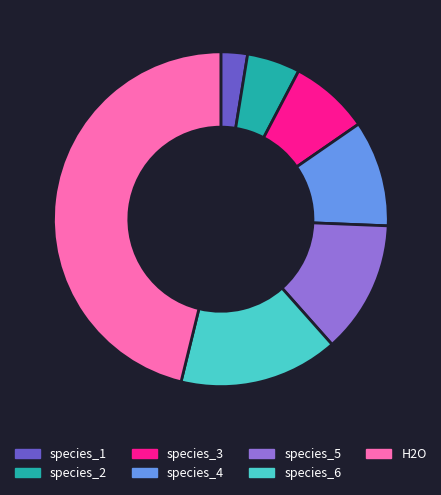

Rank the categories by value from highest to lowest.

H2O, species_6, species_5, species_4, species_3, species_2, species_1